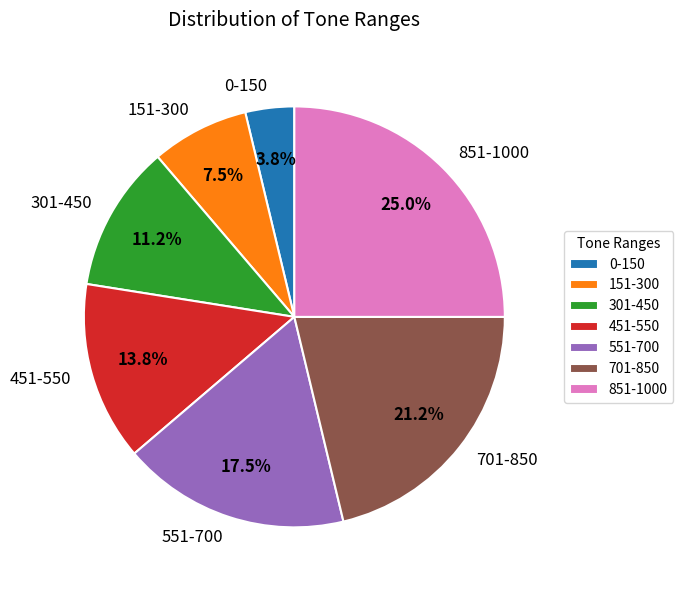

What percentage is NOT represented by 151-300?

92.5%